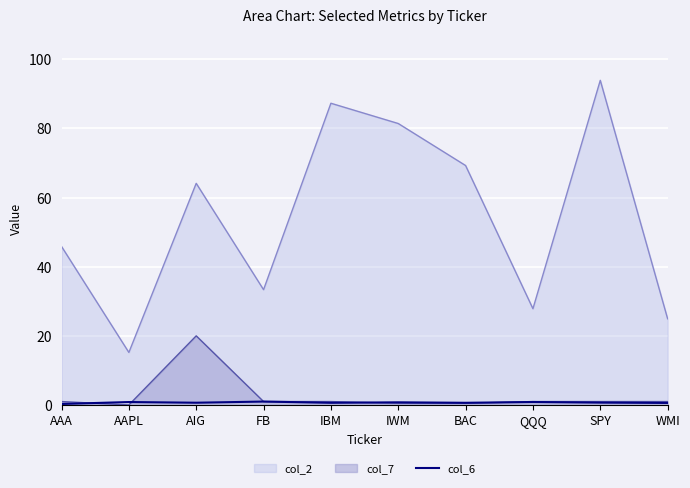

Which category has the lowest value across all series?

AAA